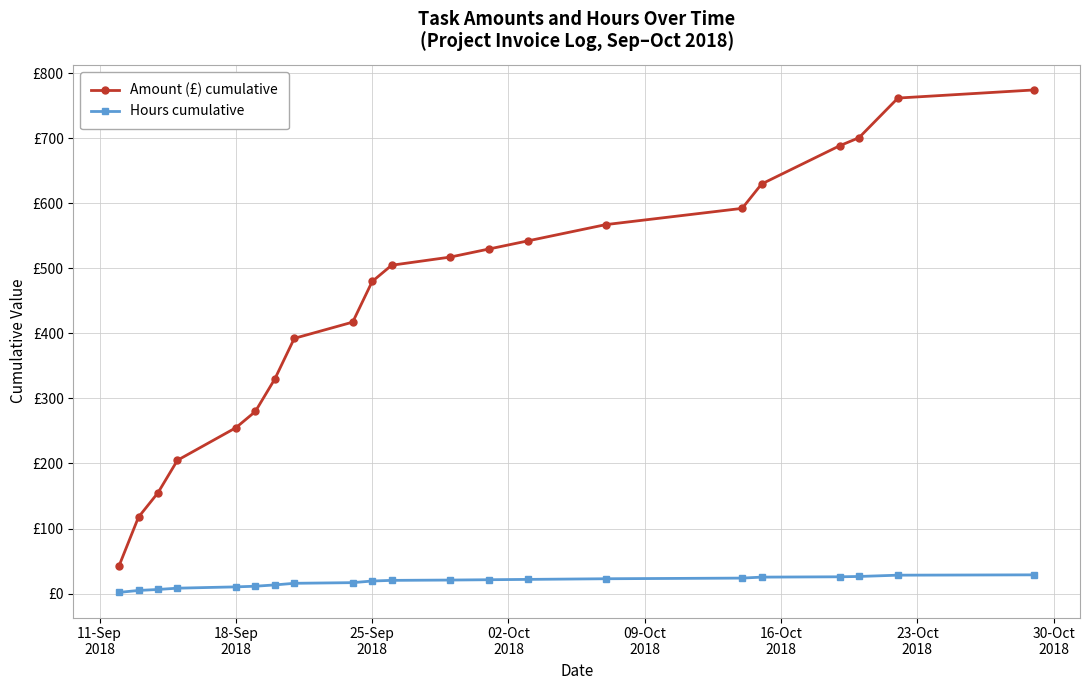

Reading left to right, list all the values displayed in this chart.

Amount (£) cumulative: 42.5	117.5	155.0	205.0	255.0	280.0	330.0	392.5	417.5	480.0	505.0	517.5	530.0	542.5	567.5	592.5	630.0	688.7	701.2	762.2	774.7
Hours cumulative: 1.7	4.7	6.2	8.2	10.2	11.2	13.2	15.7	16.7	19.2	20.2	20.7	21.2	21.7	22.7	23.7	25.2	25.7	26.2	28.2	28.7